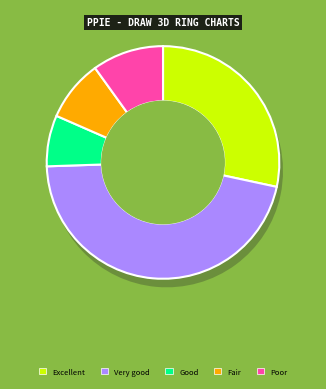

How many segments does this pie chart have?

5